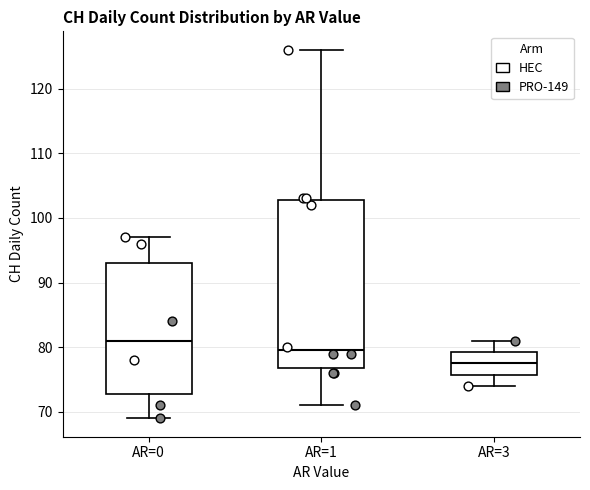

Reading left to right, read every box against the y-axis: the position of its median line, the range the box covers, and the ends of its whiskers. The values are not printed on the chart, so give them approximately, as read against the axis.

AR=0: median 81, box 73 to 93, whiskers 69 to 97
AR=1: median 80, box 77 to 103, whiskers 71 to 126
AR=3: median 78, box 76 to 79, whiskers 74 to 81